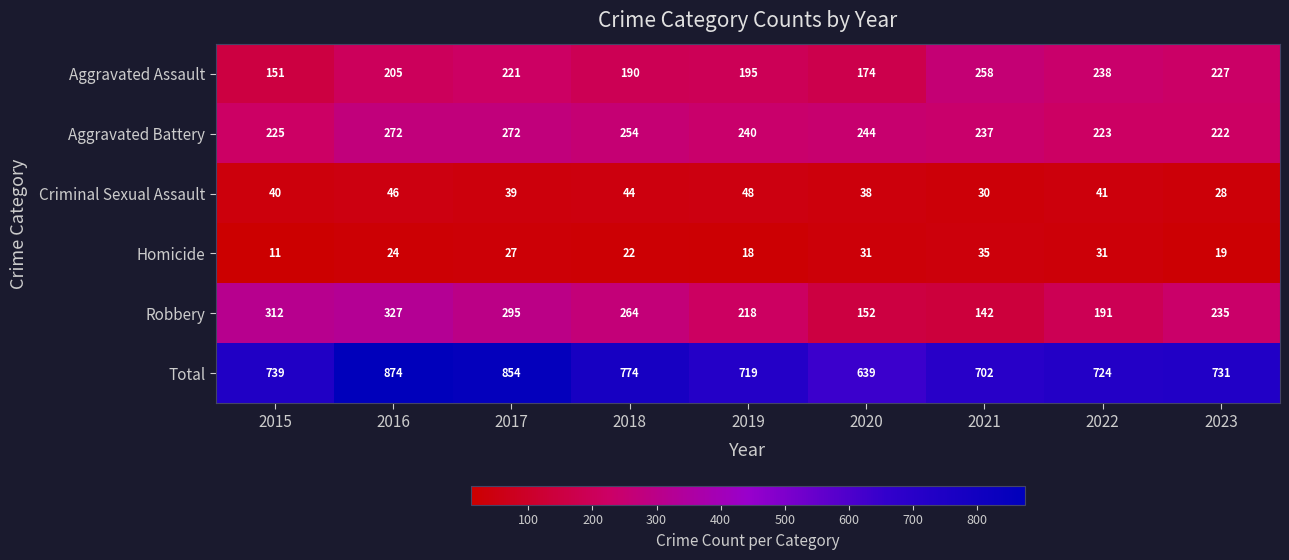

What is the total value across all series at 2017?

1708